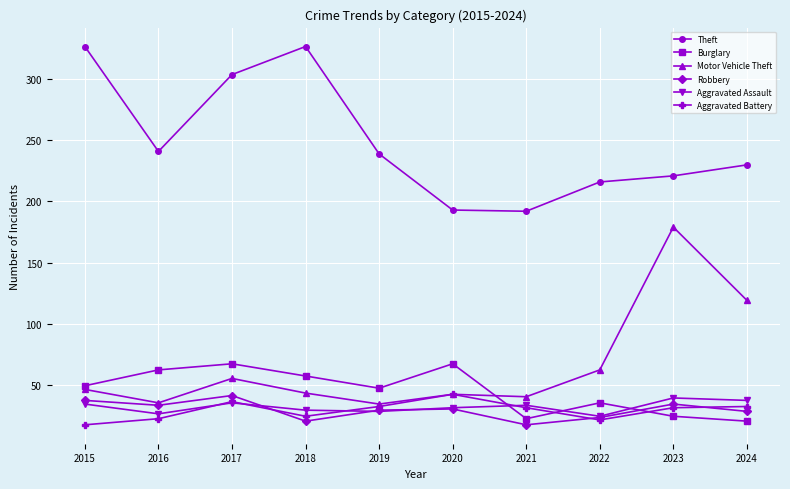

What is the lowest value of the Motor Vehicle Theft series?

34